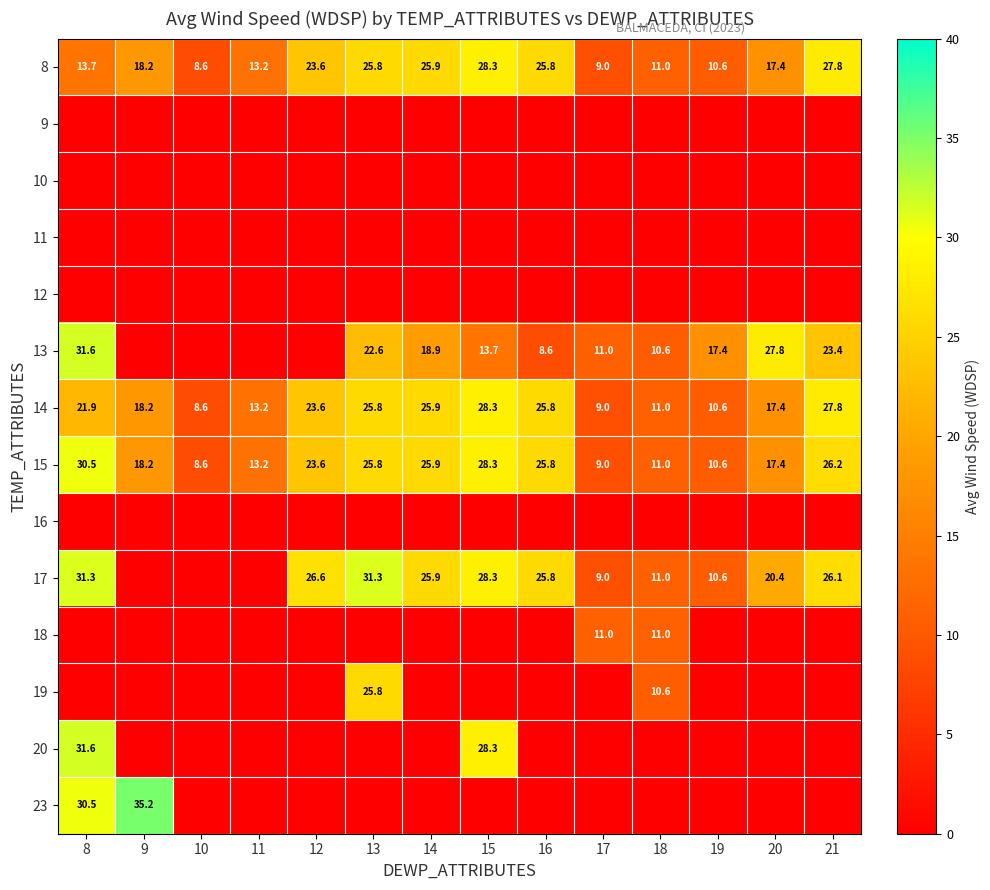

What is the sum of all 14 values?

267.1